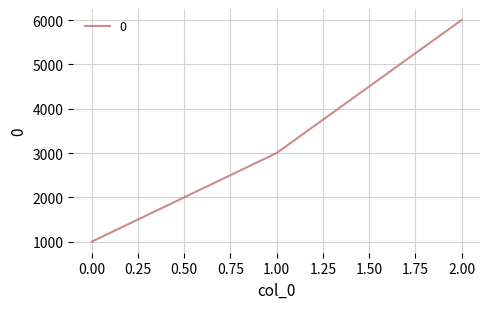

Does the chart have visible grid lines?

Yes